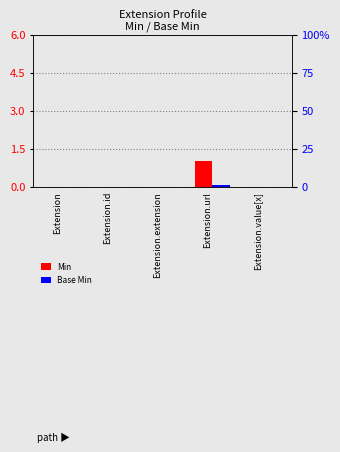

Is it true that Min equals 1 at Extension.extension?

False